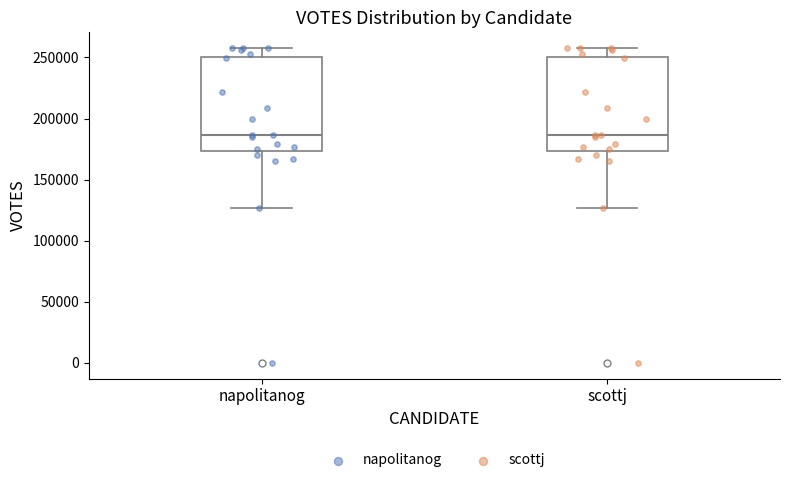

Reading left to right, transcribe this box plot: for each box, give where its median line is, the range the box spans, and where its two whiskers end, as read against the y-axis. The values are not printed on the chart, so give them approximately, as read against the axis.

napolitanog: median 185000, box 175000 to 250000, whiskers 125000 to 260000
scottj: median 185000, box 175000 to 250000, whiskers 125000 to 260000